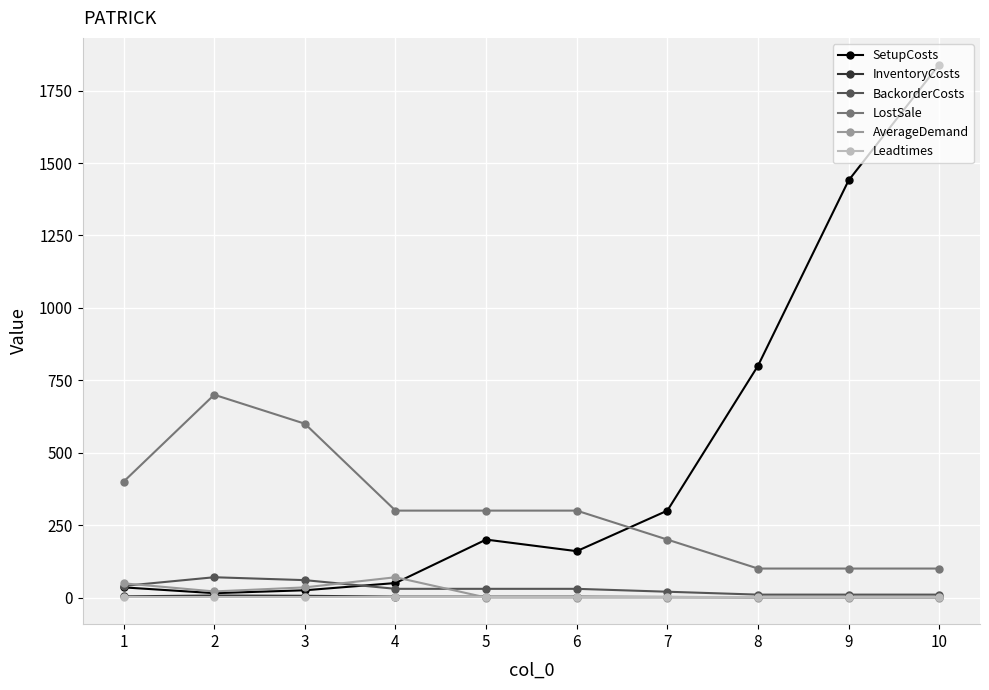

In SetupCosts, how many points are higher than both neighbors (excluding endpoints)?

1